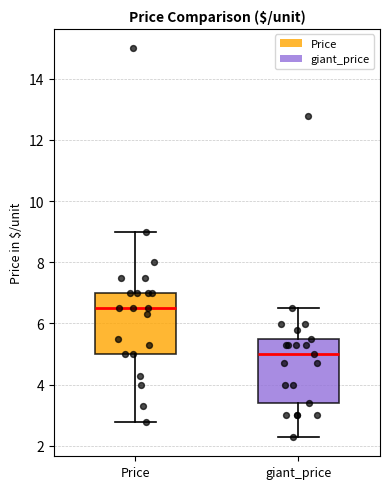

Reading left to right, read every box against the y-axis: the position of its median line, the range the box covers, and the ends of its whiskers. The values are not printed on the chart, so give them approximately, as read against the axis.

Price: median 6.4, box 5.0 to 7.0, whiskers 2.8 to 9.0
giant_price: median 5.0, box 3.4 to 5.4, whiskers 2.2 to 6.4